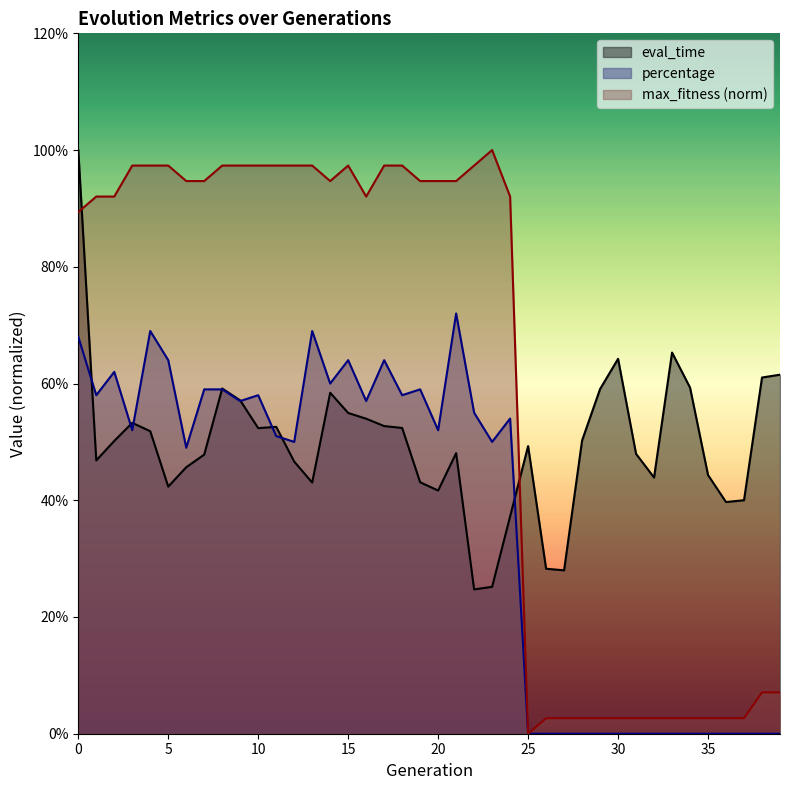

What is the maximum value for eval_time?

1.0